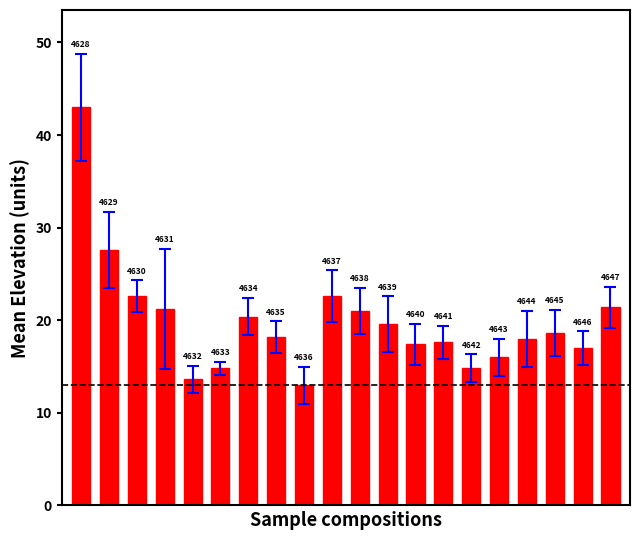

Are the bars horizontal?

No